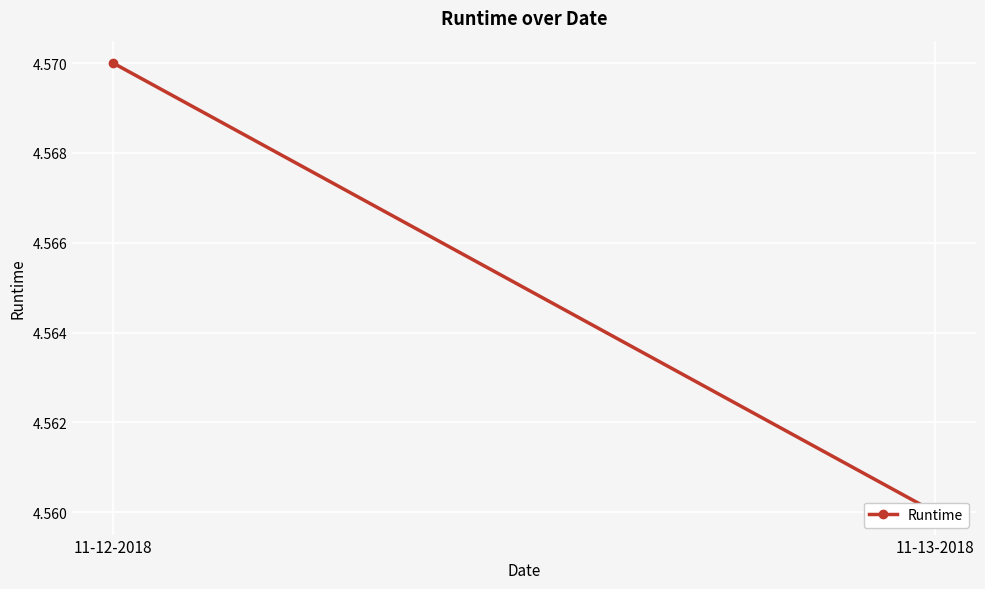

What is the smallest value displayed?

4.6